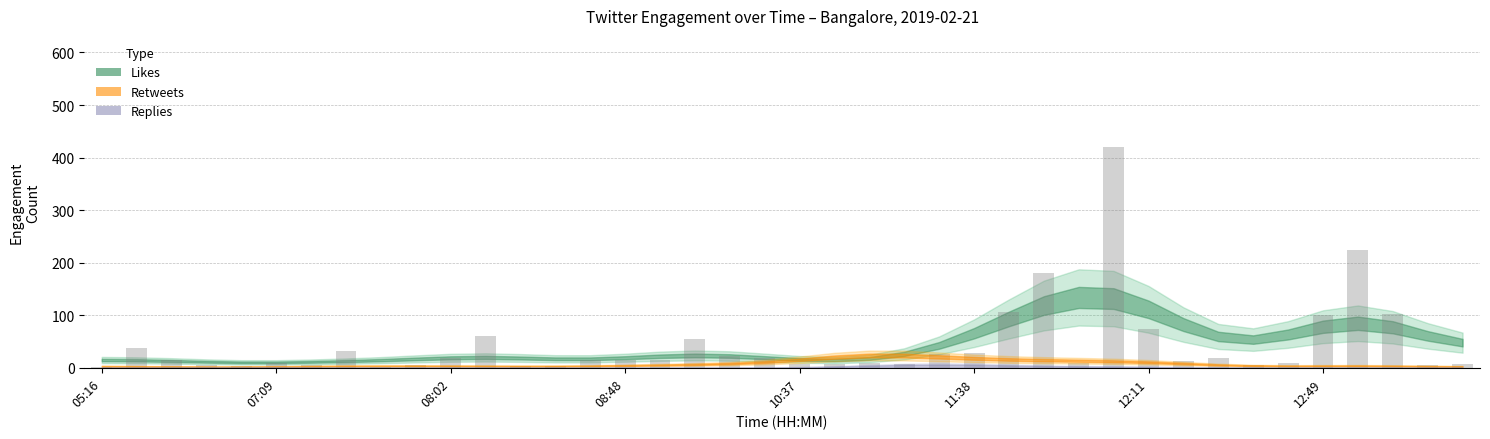

What is the maximum value shown in the chart?

421